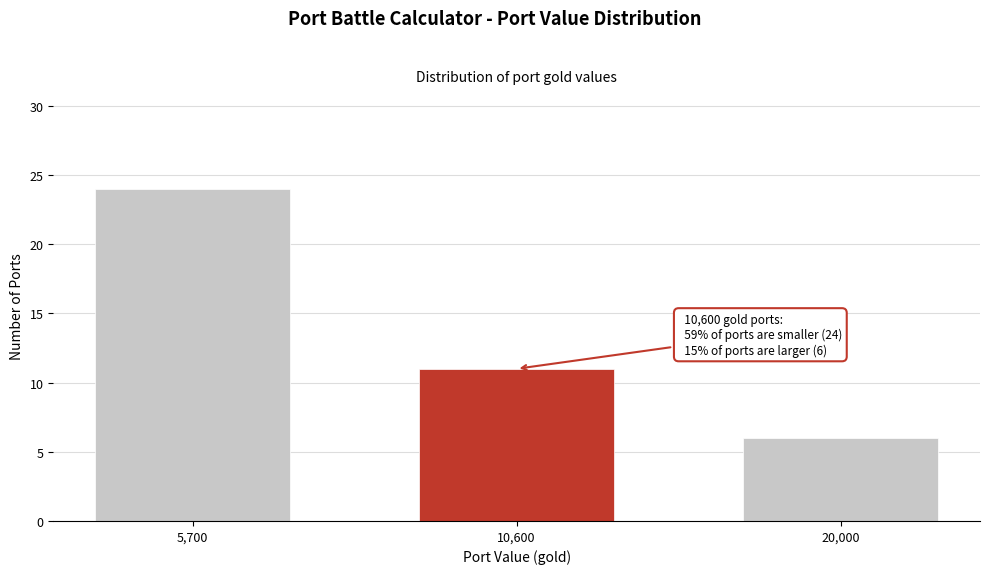

Reading left to right, what are all the values shown in this chart?

24	11	6